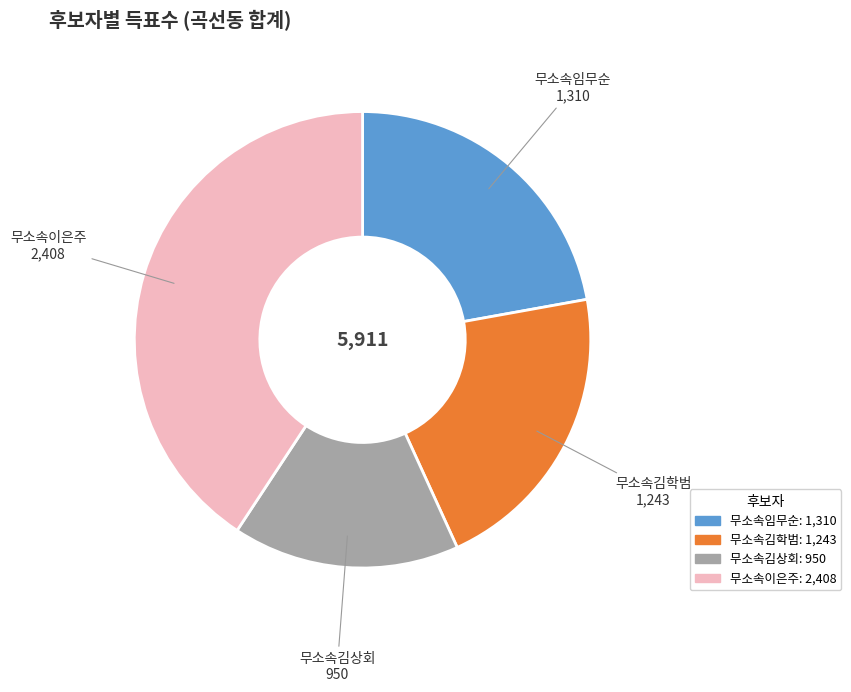

Which category has the biggest portion of the pie?

무소속이은주